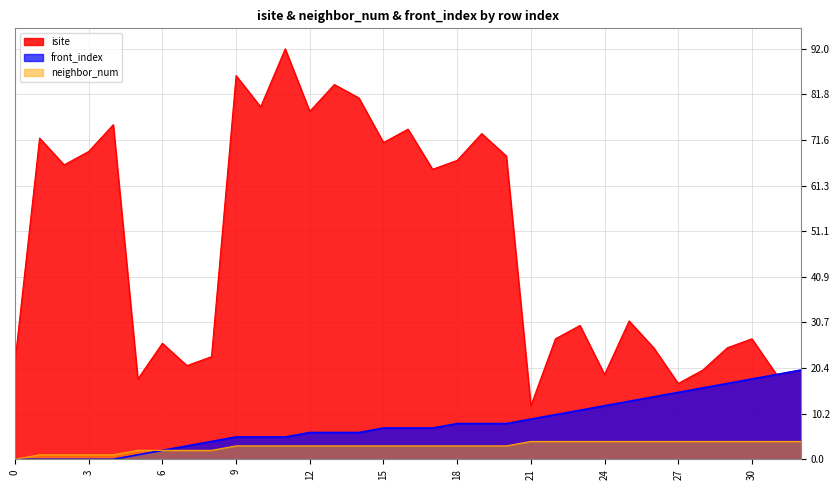

What is the sum of all neighbor_num values?

96